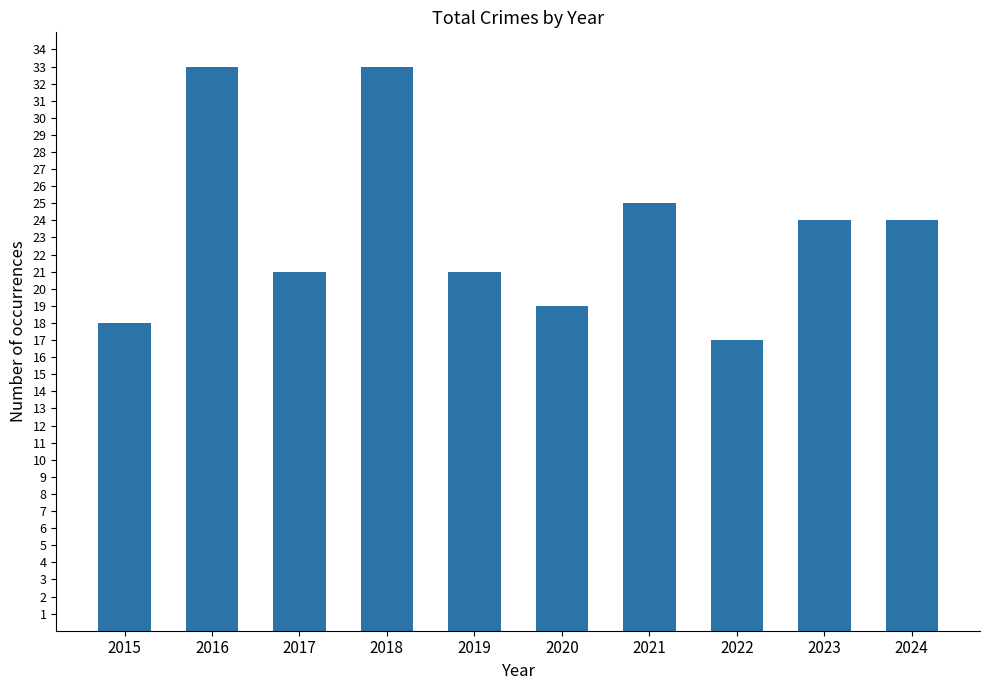

What is the maximum value shown in the chart?

33